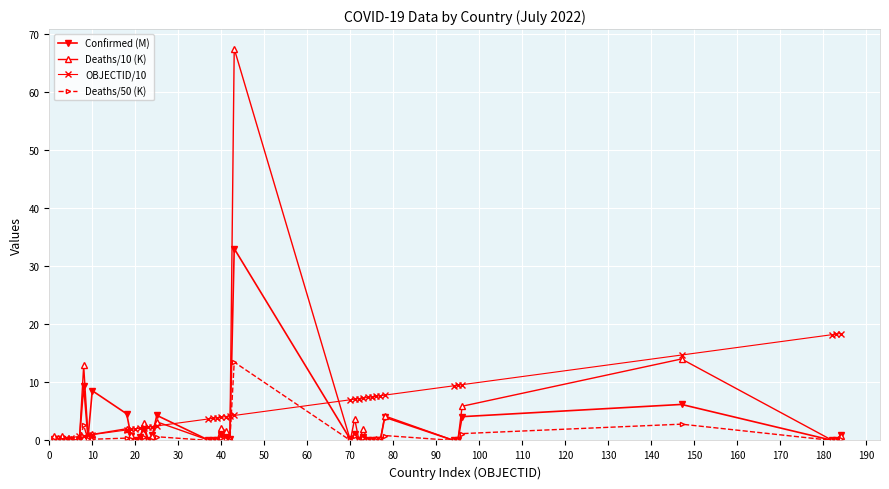

At how many categories does at least one series exceed 16?

4